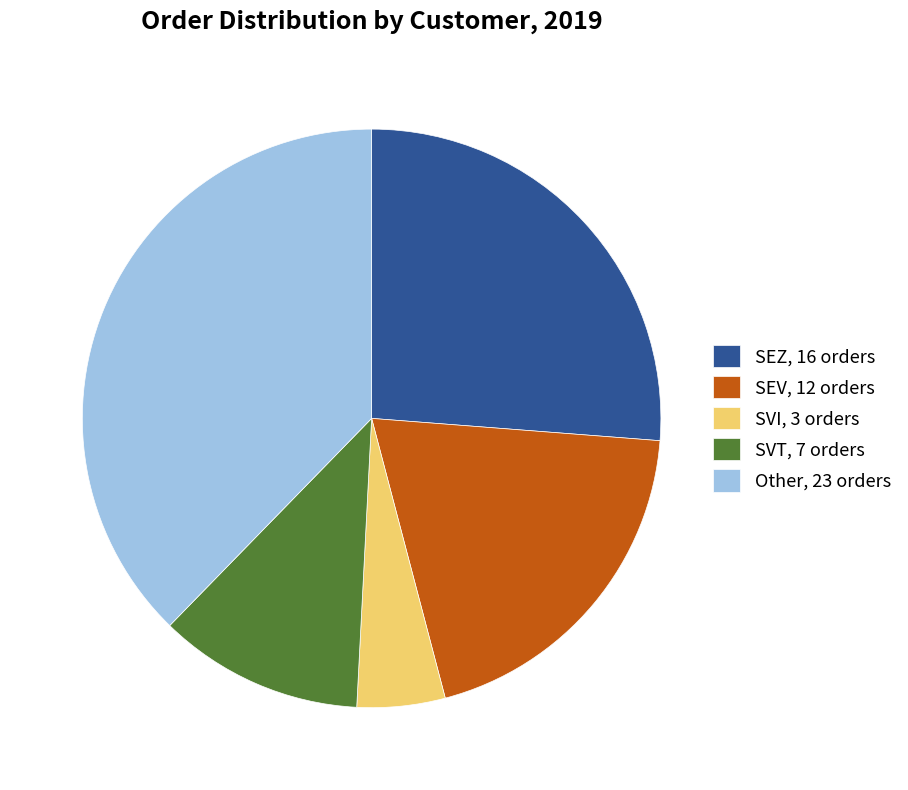

Is there any slice that represents more than half of the pie?

No